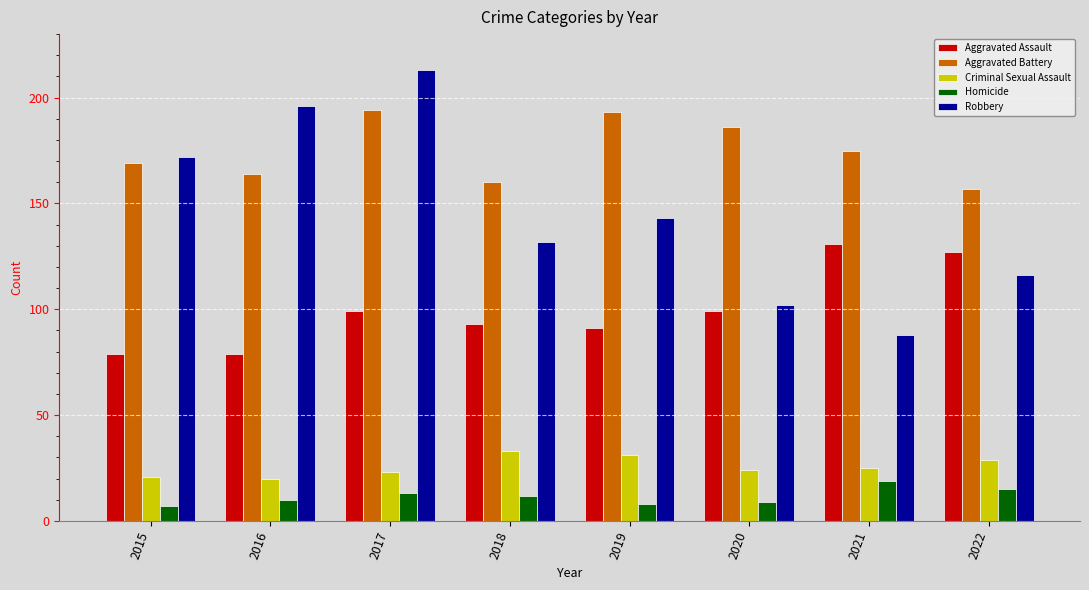

Rank the series at 2016 from lowest to highest value.

Homicide, Criminal Sexual Assault, Aggravated Assault, Aggravated Battery, Robbery